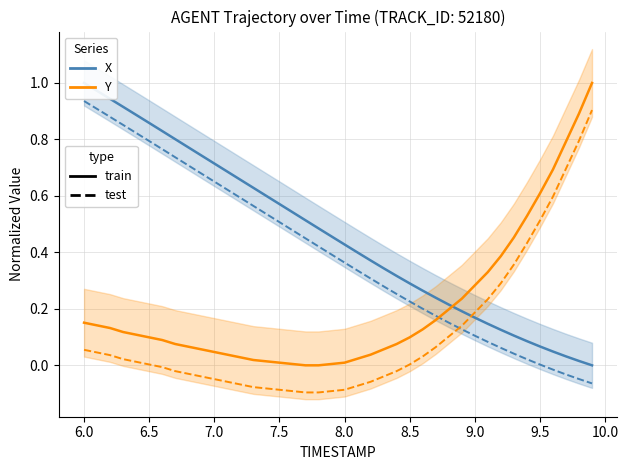

The X (train) series shows 0.1 at 34. True or false?

False